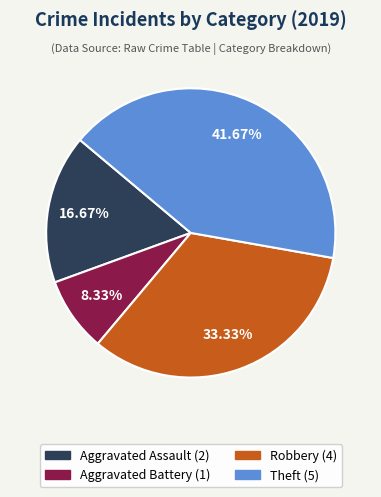

Is there any slice that represents more than half of the pie?

No